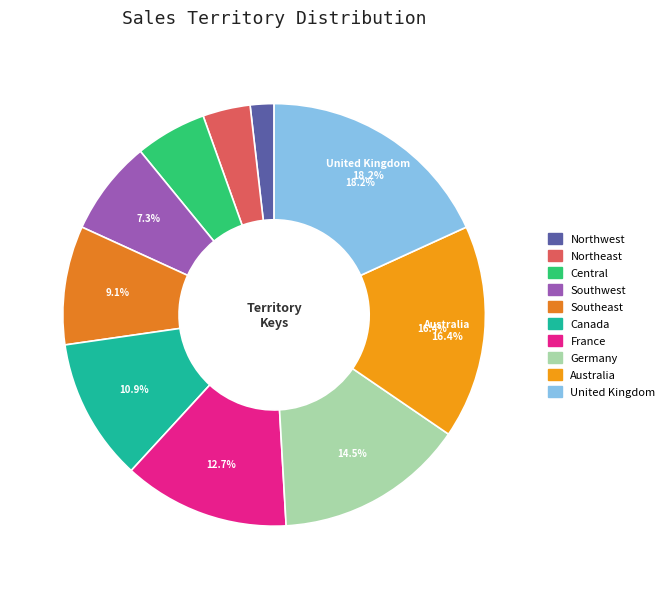

Is it true that Central is 19% of the pie?

False